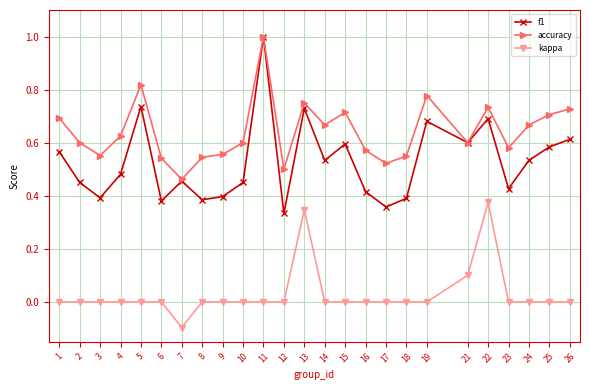

How many lines are shown in the chart?

3